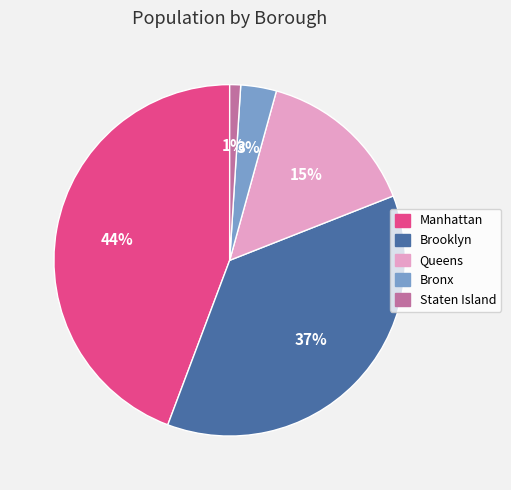

Rank the categories by value from lowest to highest.

Staten Island, Bronx, Queens, Brooklyn, Manhattan